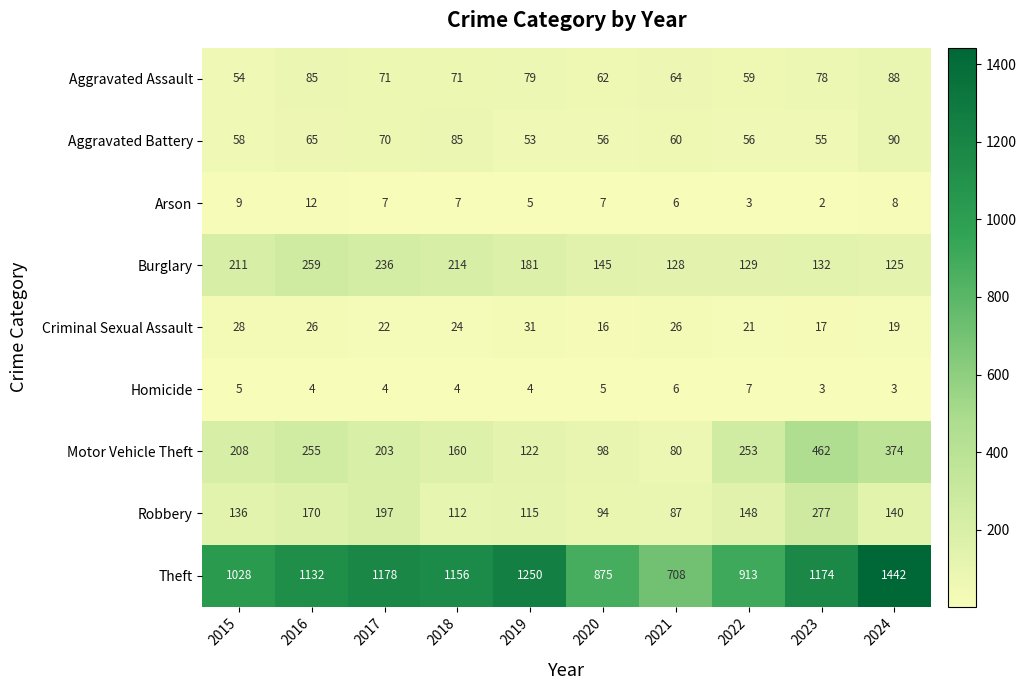

How many distinct data groups are displayed?

9